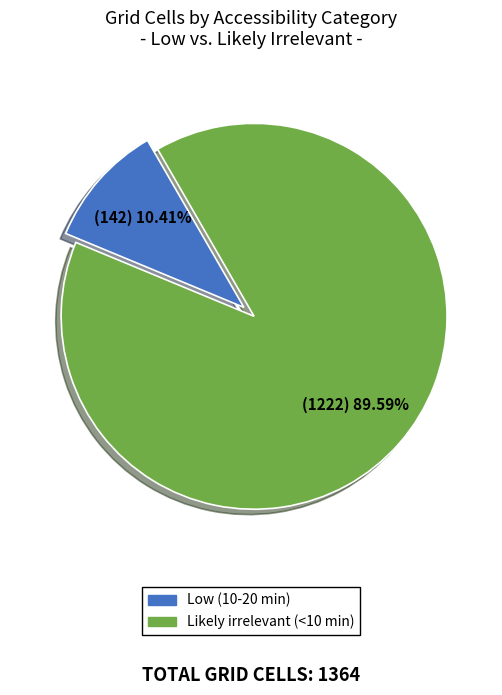

To the nearest percent, what is the average slice percentage?

50%